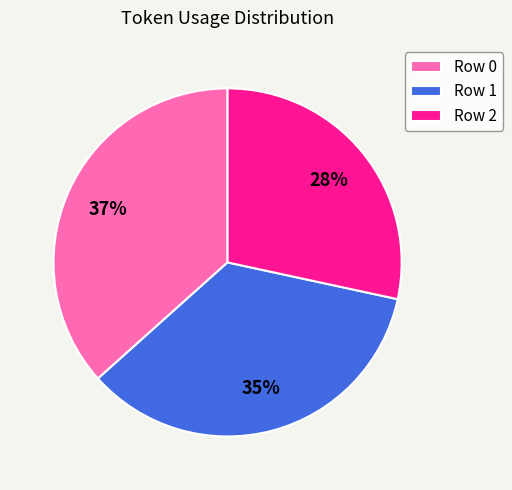

Is it true that Row 0 is 37% of the pie?

True